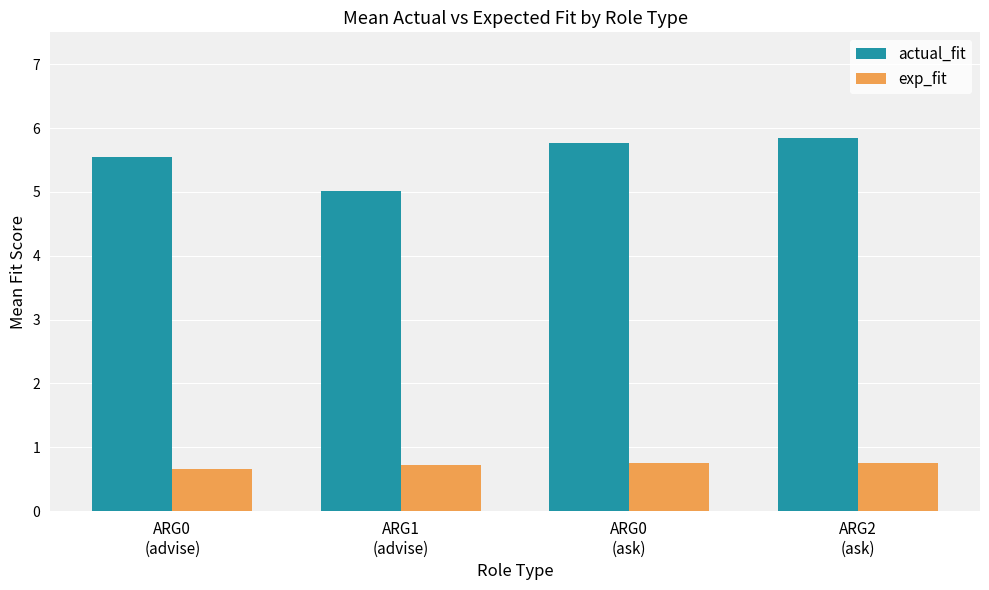

The value of actual_fit at ARG1
(advise) is 2.8. True or false?

False